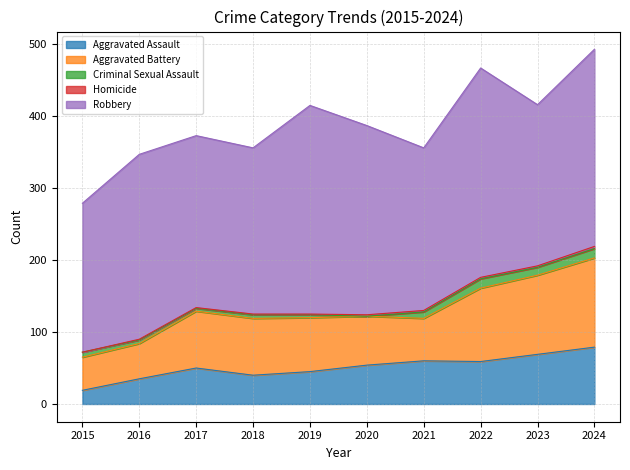

True or false: Aggravated Assault and Criminal Sexual Assault intersect in this chart.

False